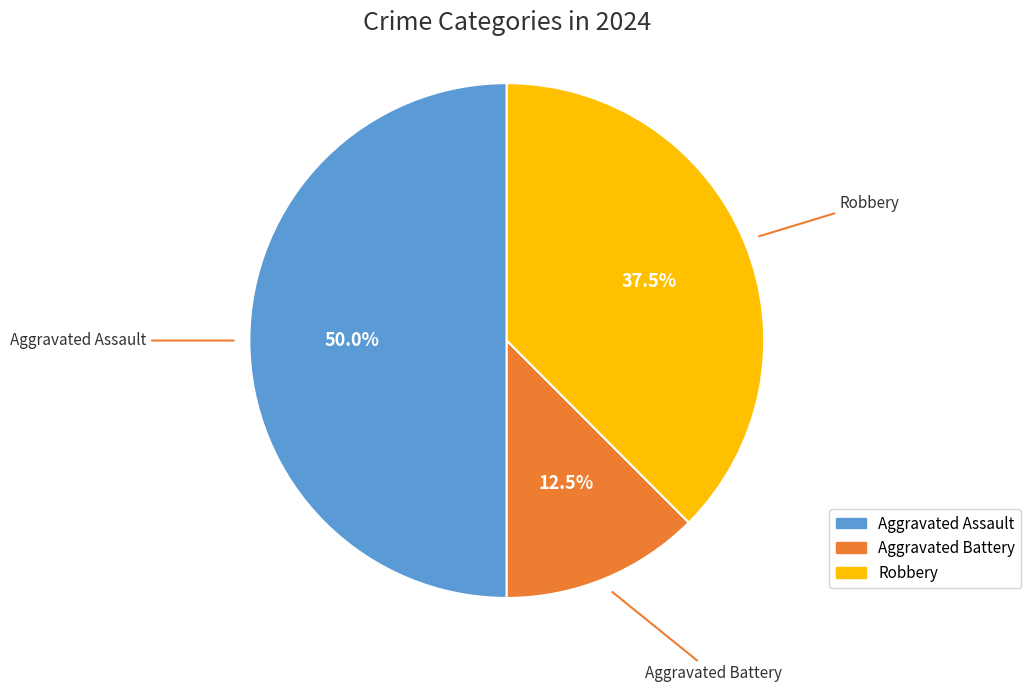

The Aggravated Assault slice represents 50% of the pie. True or false?

True